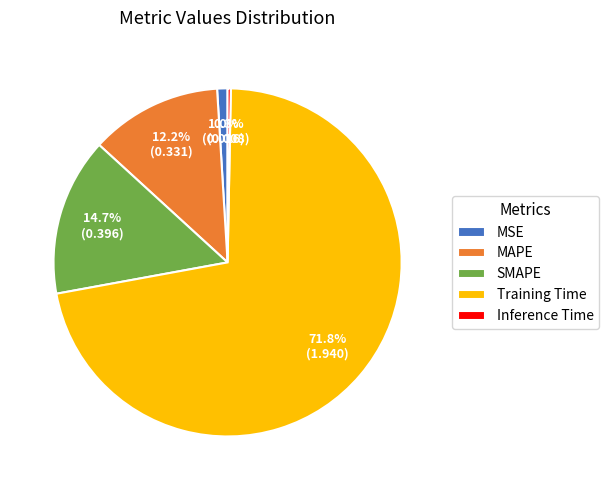

Is there a majority slice in this chart?

Yes